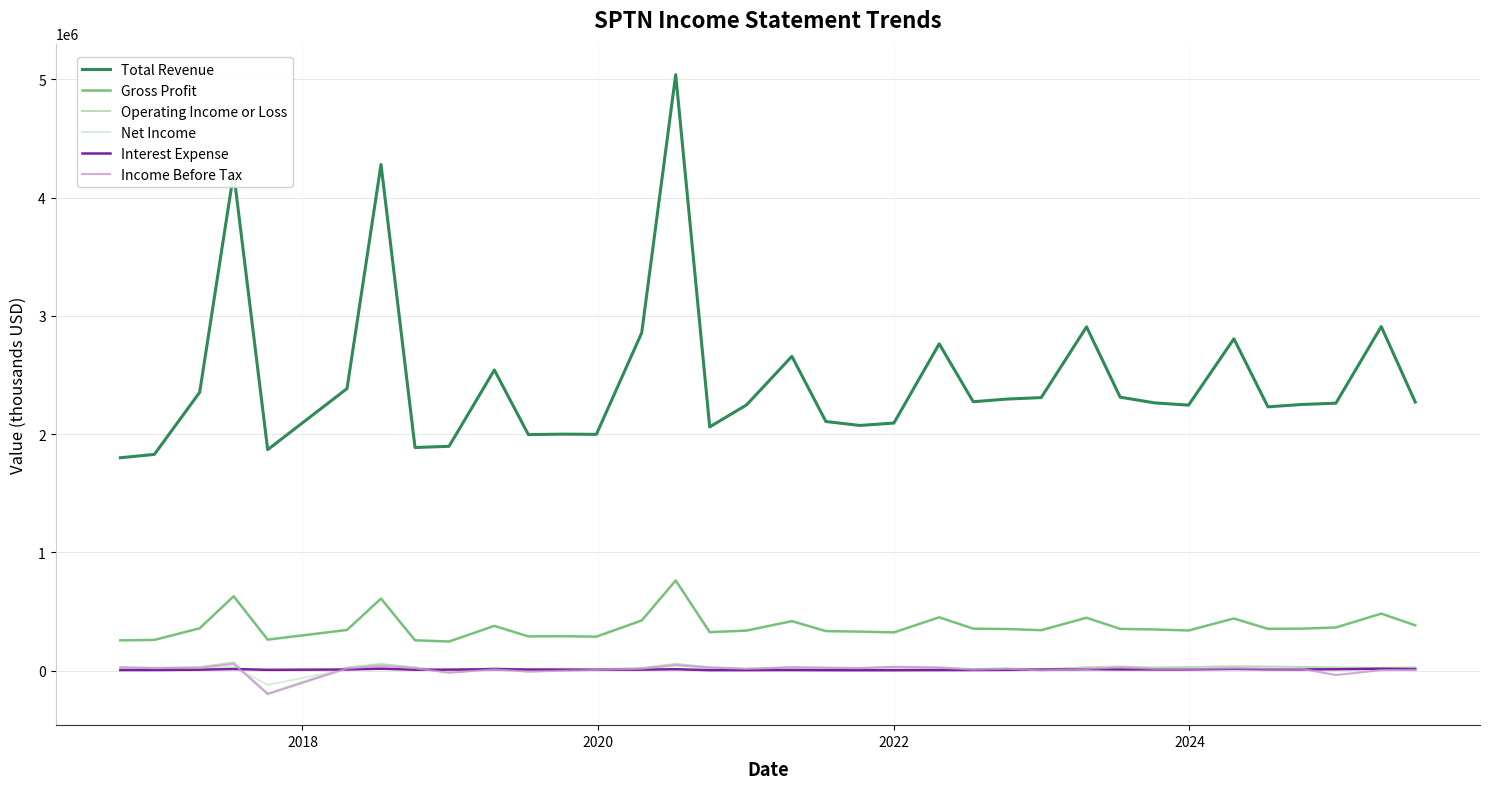

Which series has the largest total across all categories?

Total Revenue